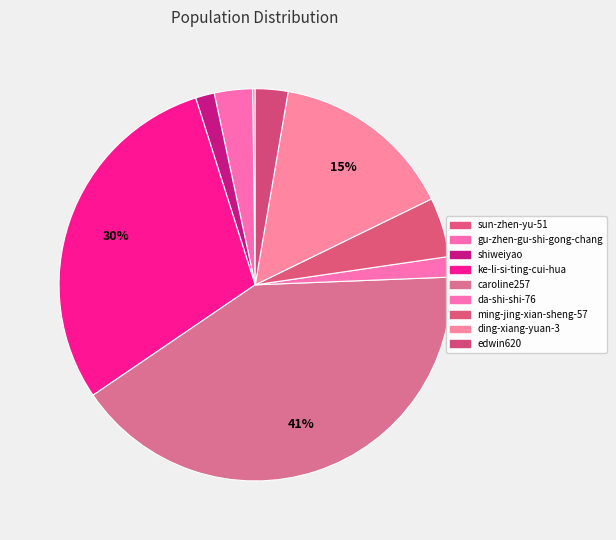

Is there any slice that represents more than half of the pie?

No